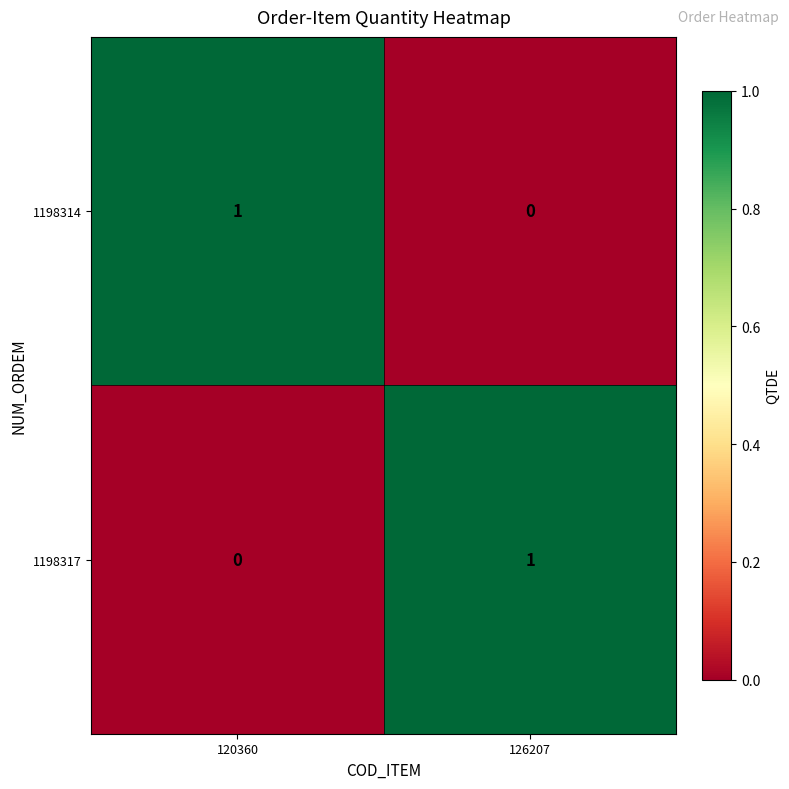

Reading left to right, list all the values displayed in this chart.

1198314: 1	0
1198317: 0	1